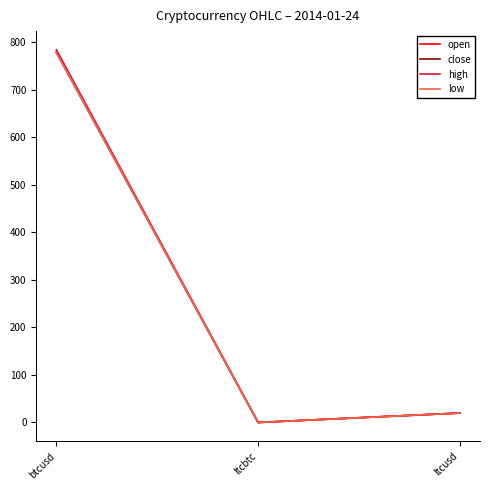

What value does the close series have at ltcusd?

19.9